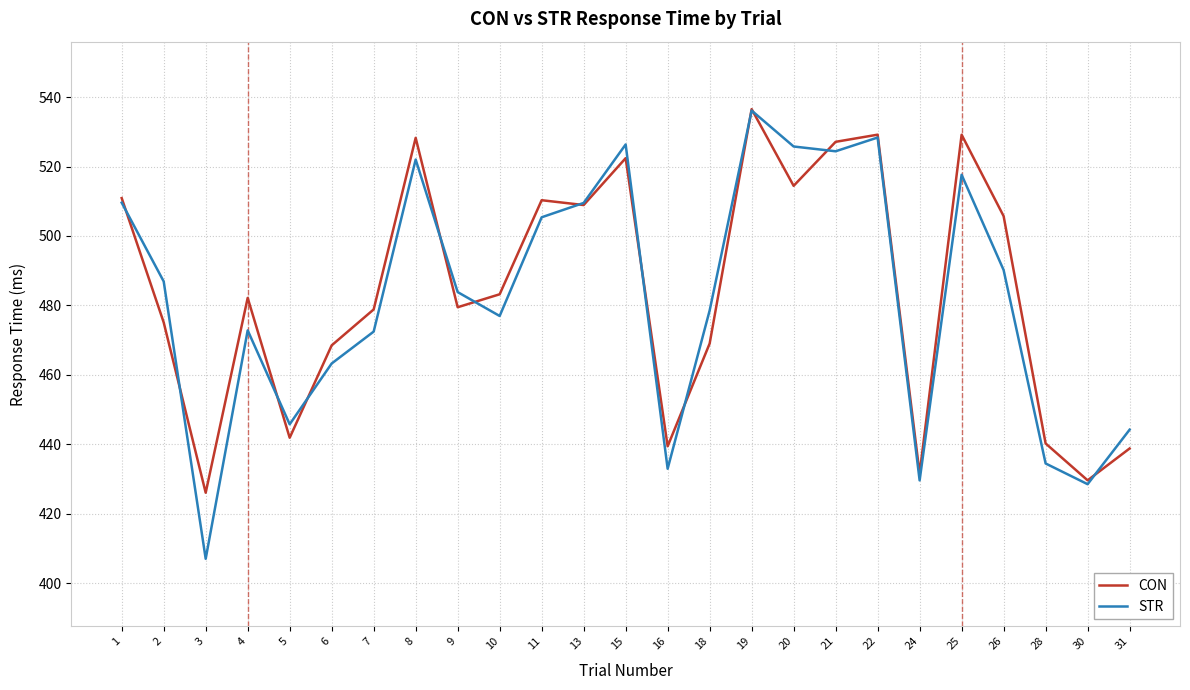

Count the number of categories in the chart.

25